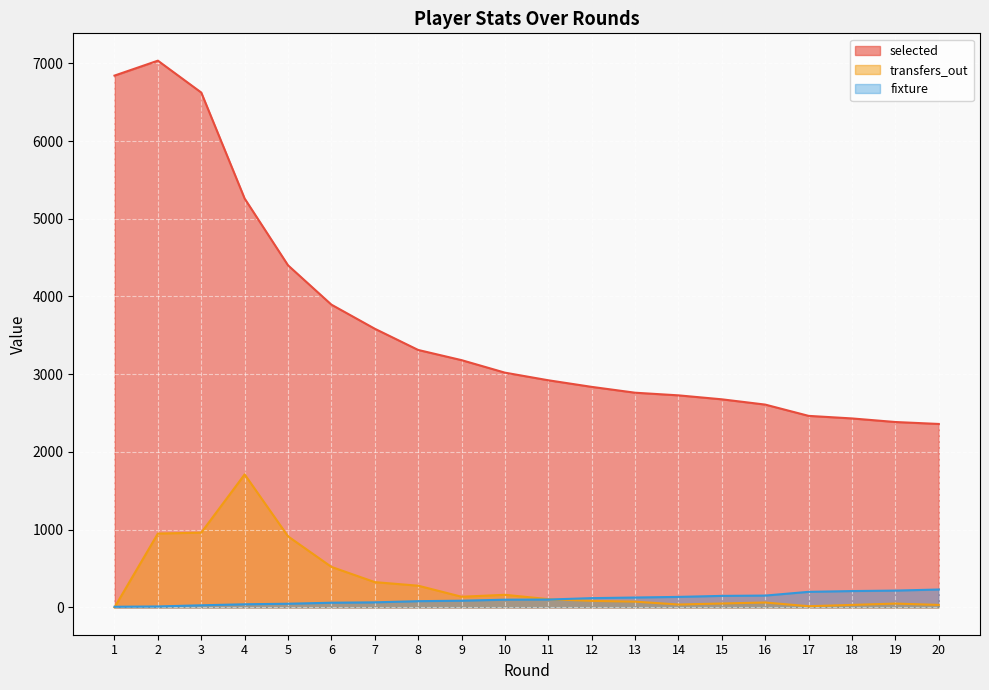

What are all the series names shown in the legend?

selected, transfers_out, fixture